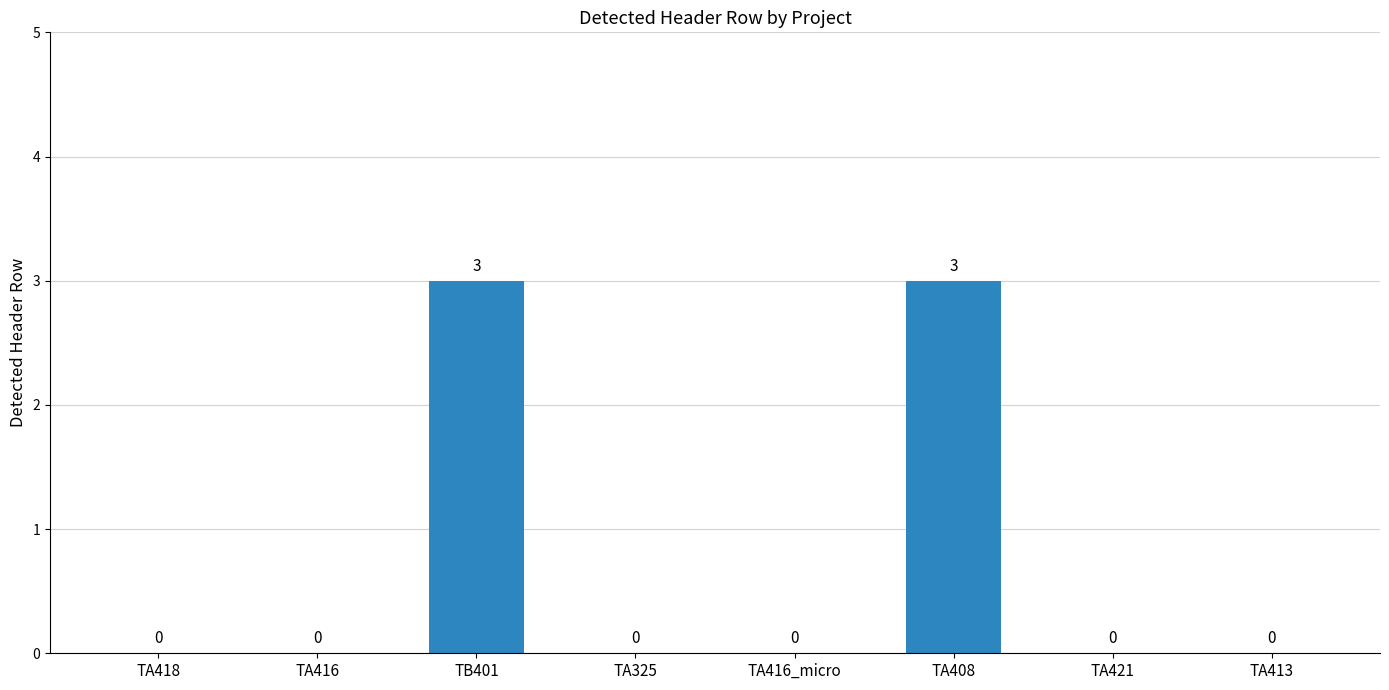

How many values exceed 0?

2